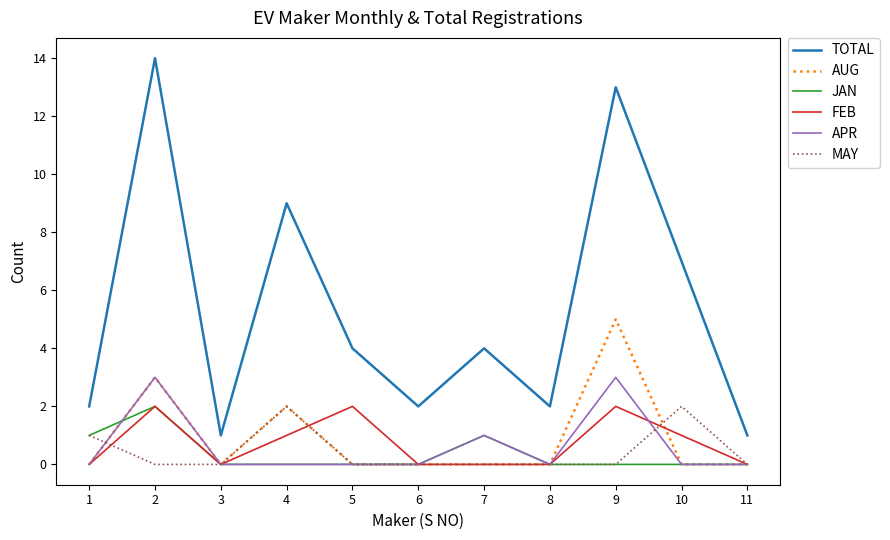

True or false: TOTAL and APR intersect in this chart.

False